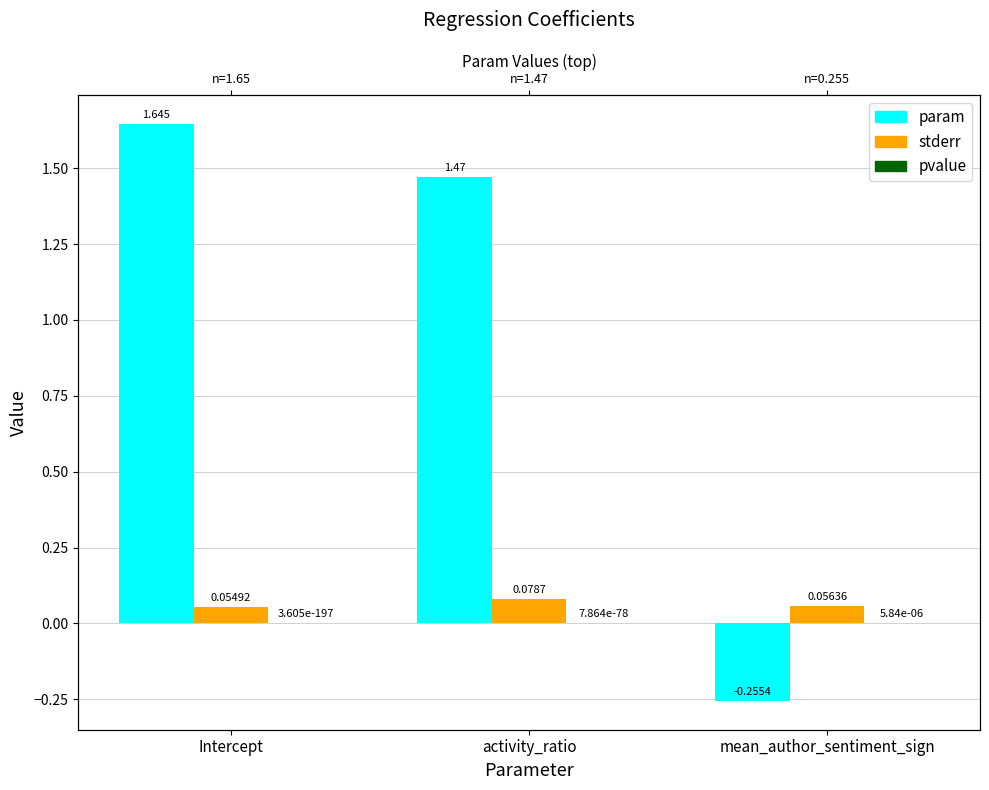

Rank the series at mean_author_sentiment_sign from lowest to highest value.

param, pvalue, stderr